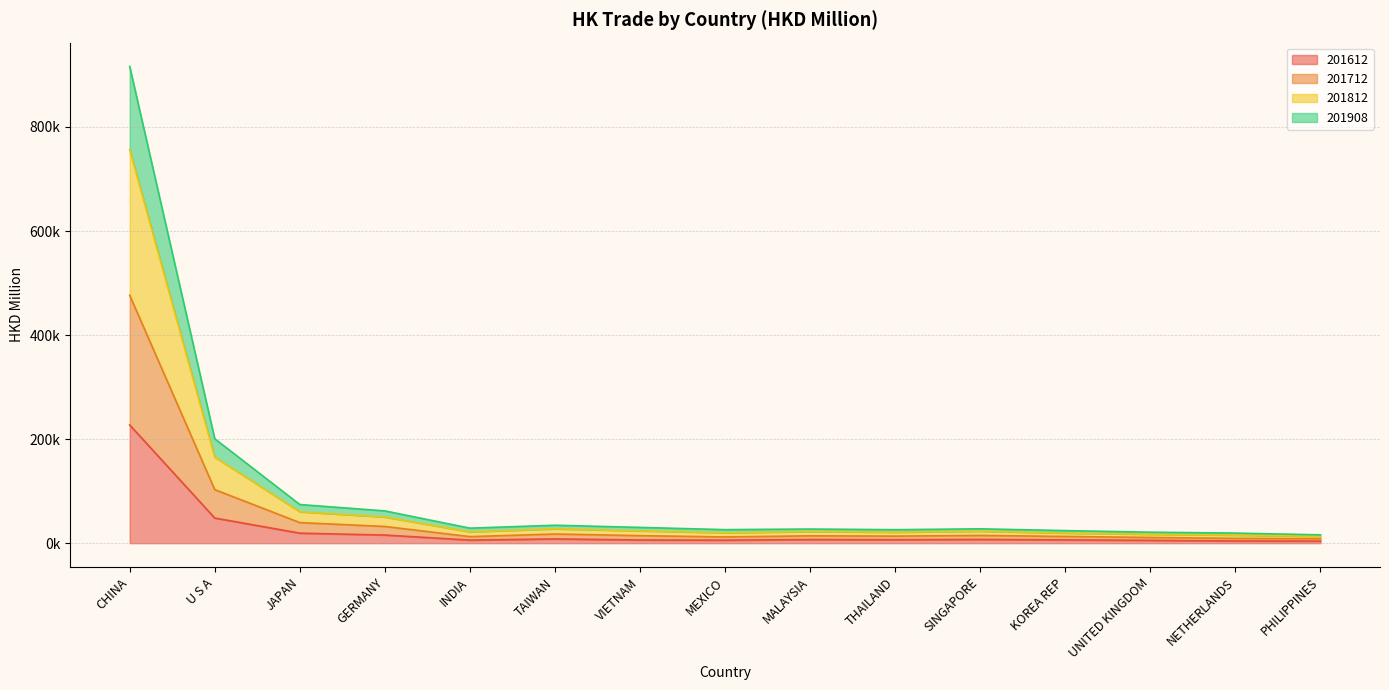

Does the chart have visible grid lines?

Yes